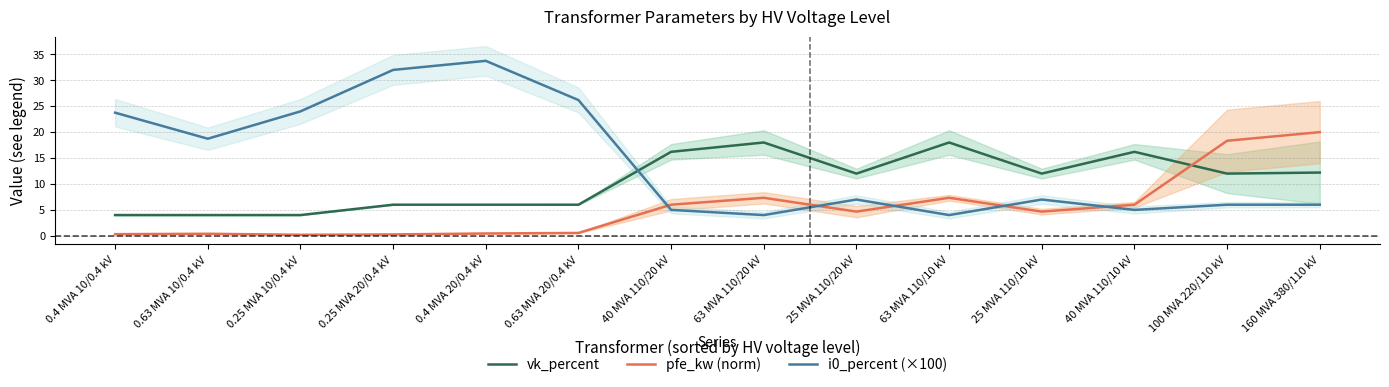

What is the average value of the vk_percent series?

10.5